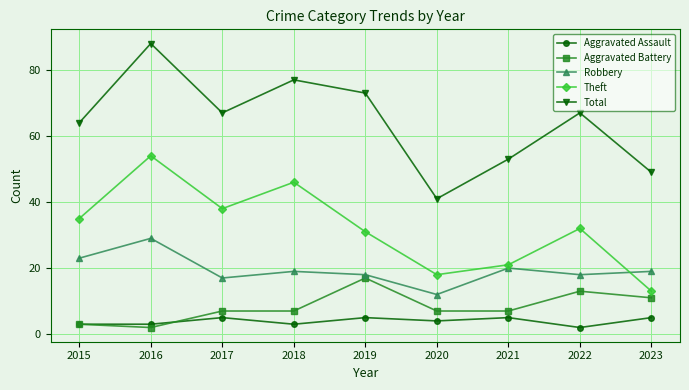

At which category is the sum across all series the highest?

2016